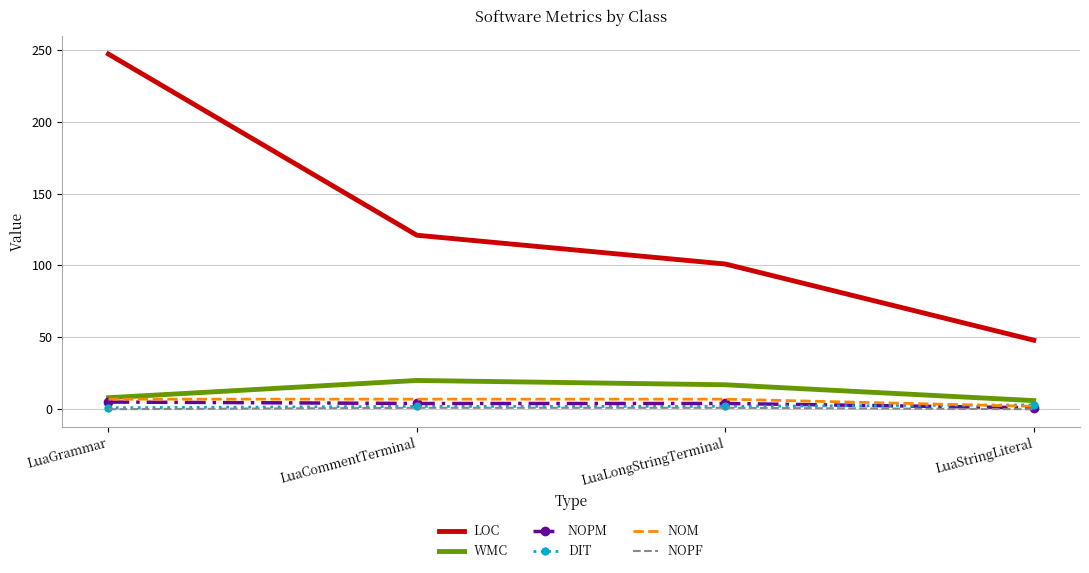

What is the maximum value shown in the chart?

247